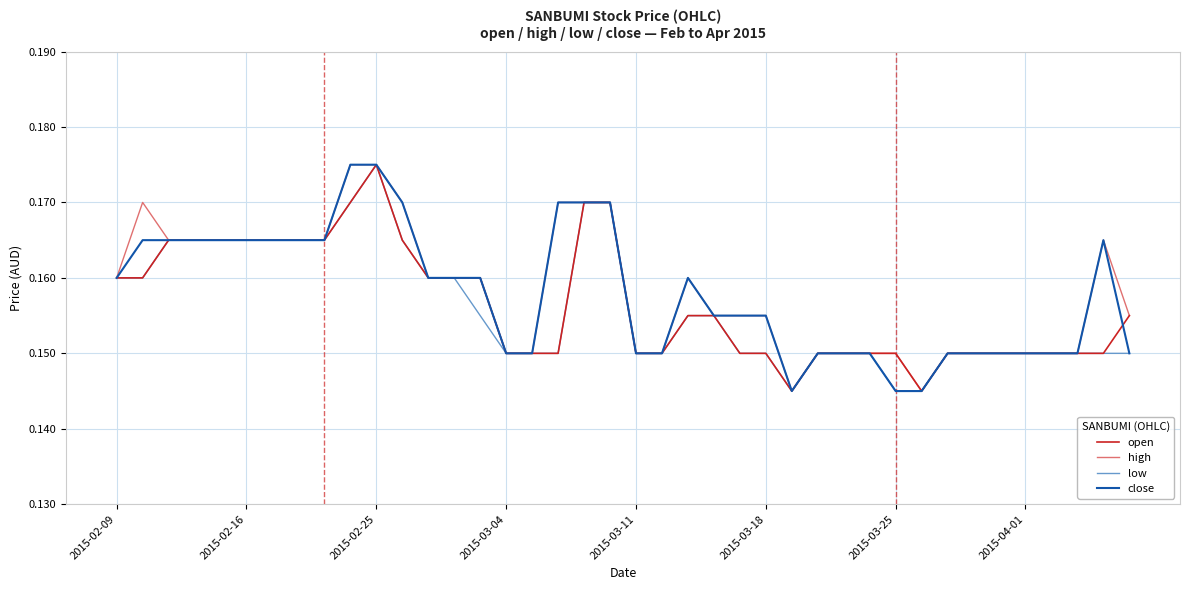

How many lines are shown in the chart?

4